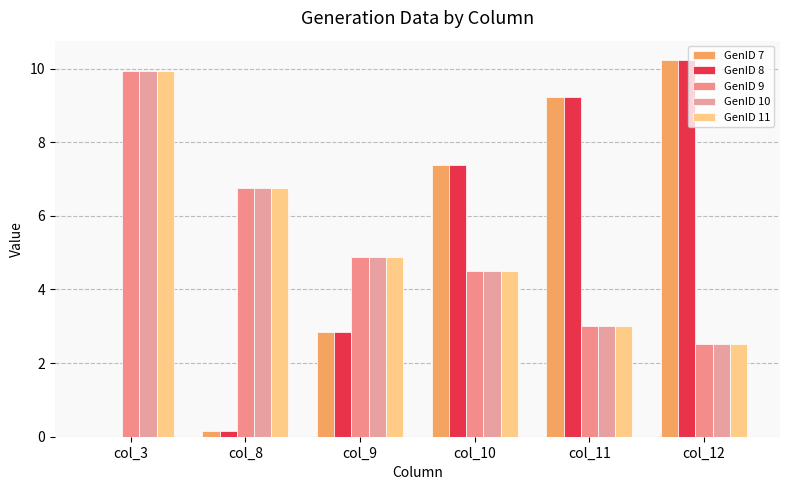

Which series has the largest total across all categories?

GenID 9